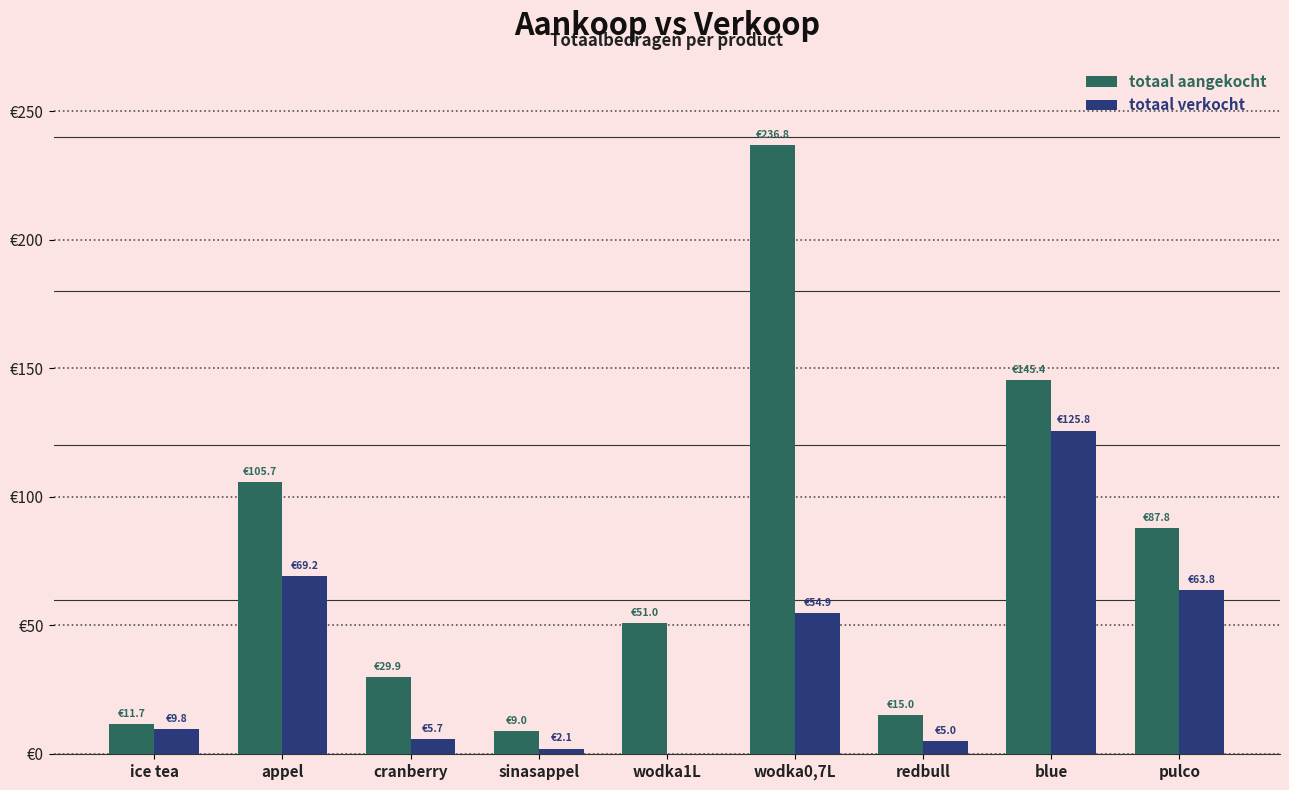

What is the value of the totaal aangekocht bar at the 4th from the left?

9.0